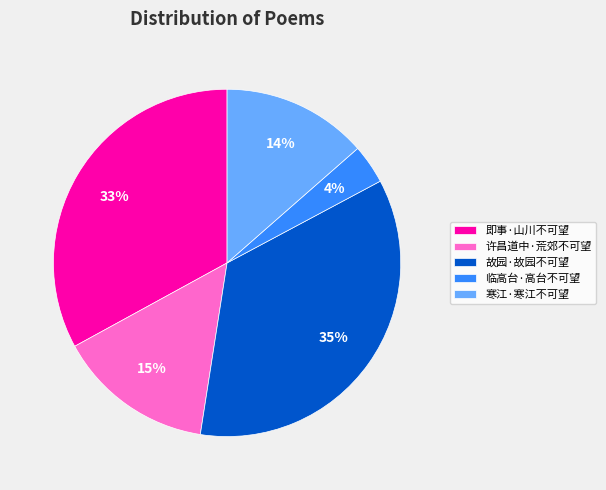

Which has a higher value, 寒江·寒江不可望 or 故园·故园不可望?

故园·故园不可望